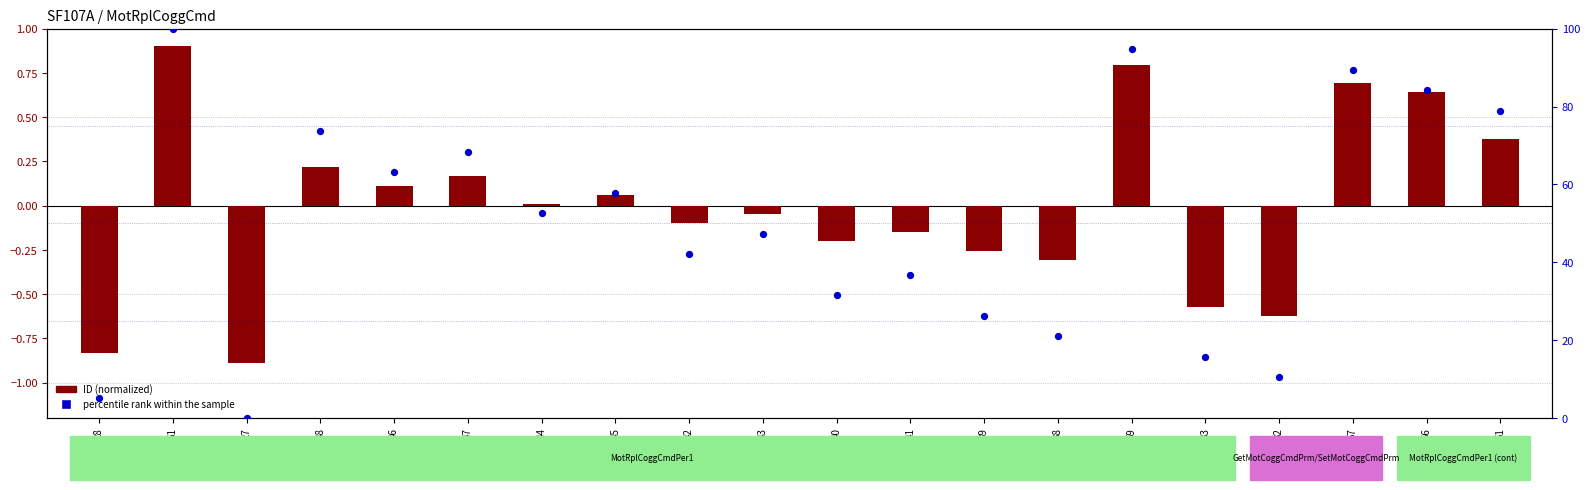

Is the value of ID (normalized) at 41 greater than the value of percentile rank within sample at 57?

No